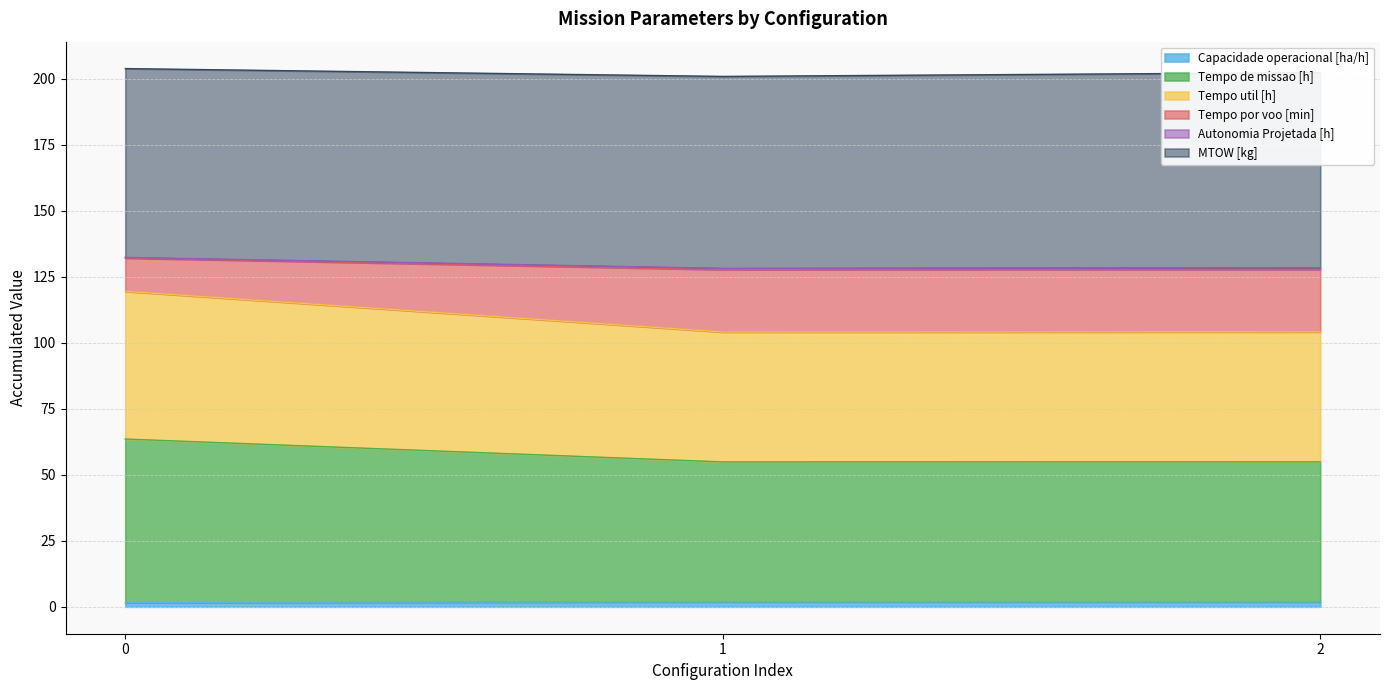

Between 0 and 1, which is larger?

1